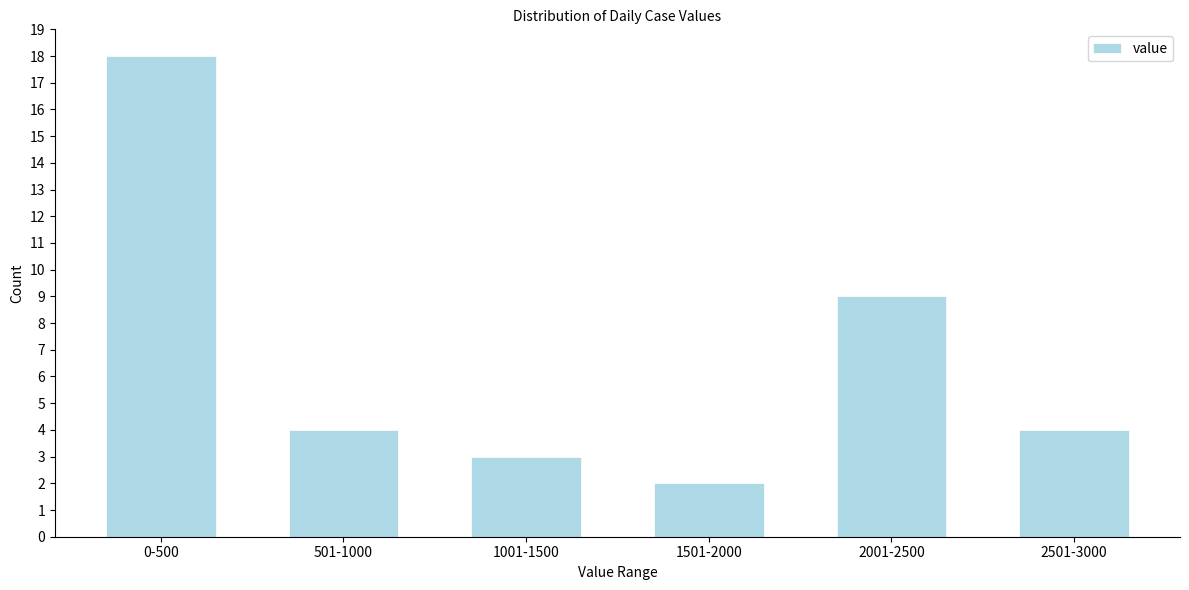

Reading left to right, extract all data points from this chart.

18	4	3	2	9	4